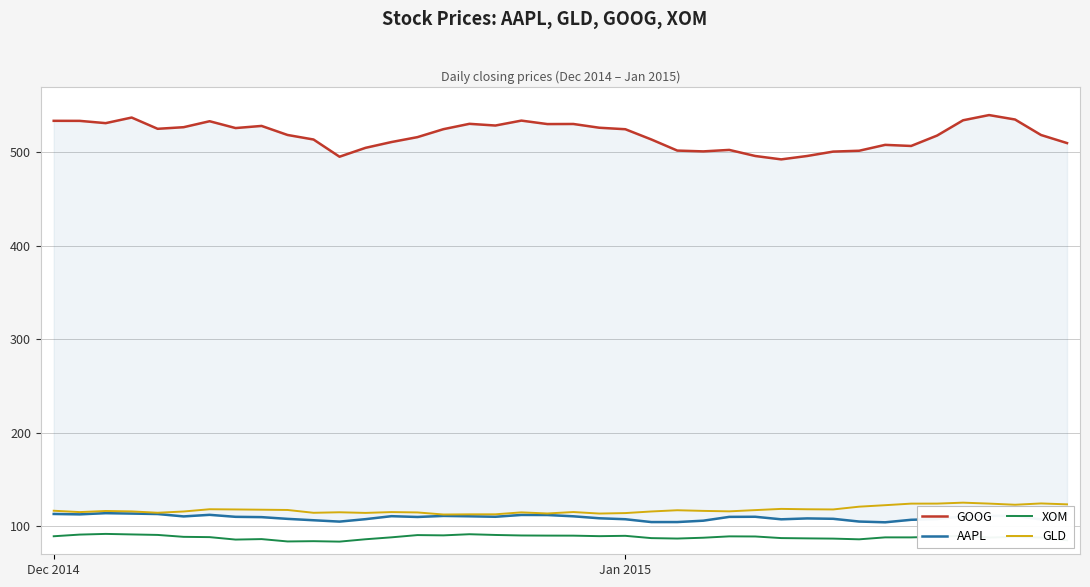

What is the difference between the XOM values at 5 and 4?

2.0